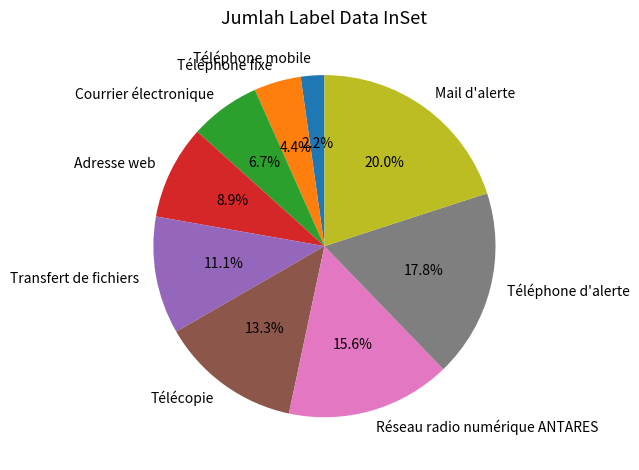

Which category has the biggest portion of the pie?

Mail d'alerte